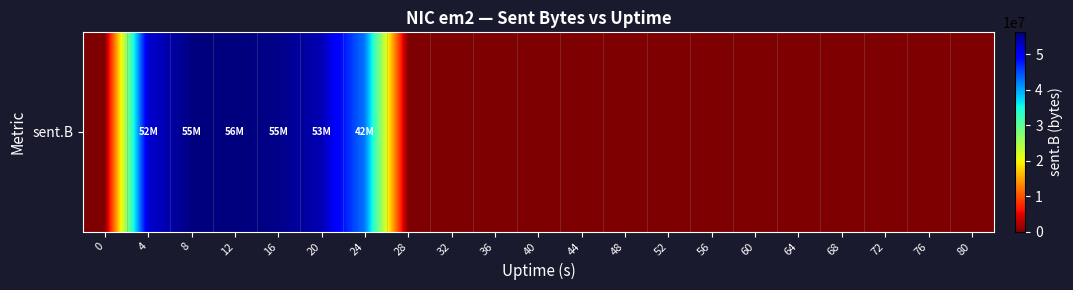

The value at 64 is 27610686. True or false?

False